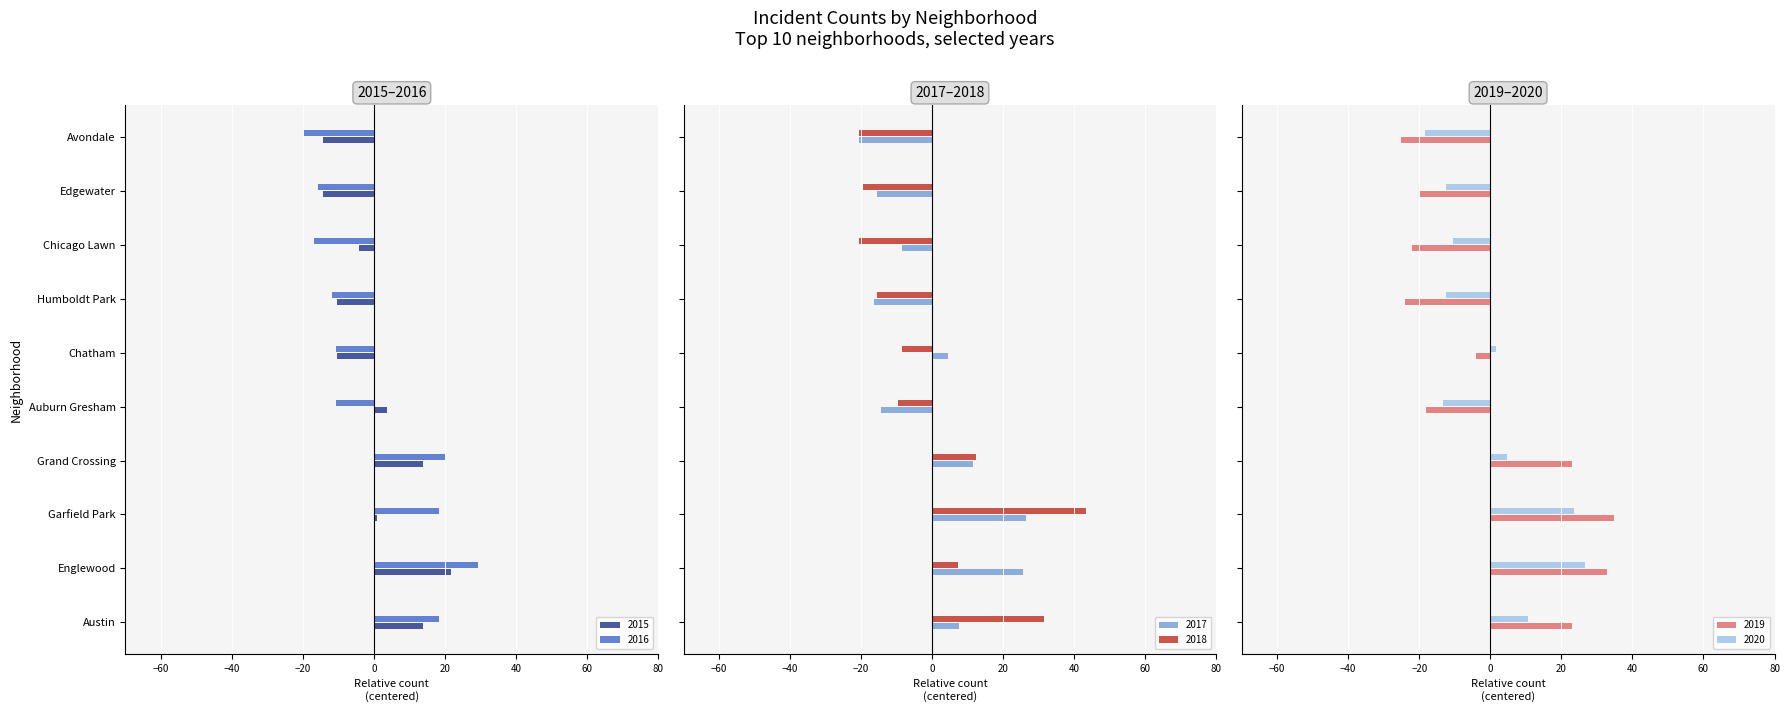

What is the difference between the maximum and second lowest values in the 2017 series?

43.0